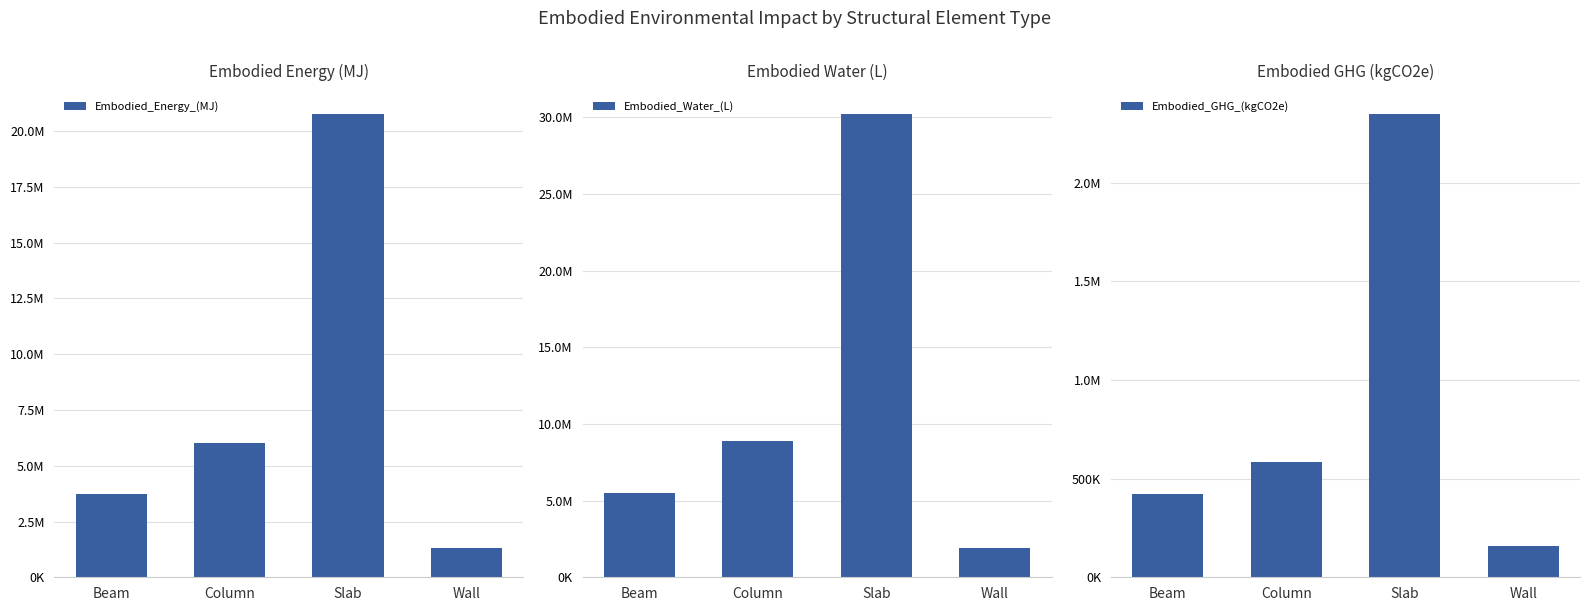

List the labels in order of Embodied_Energy_(MJ) value, smallest first.

Wall, Beam, Column, Slab